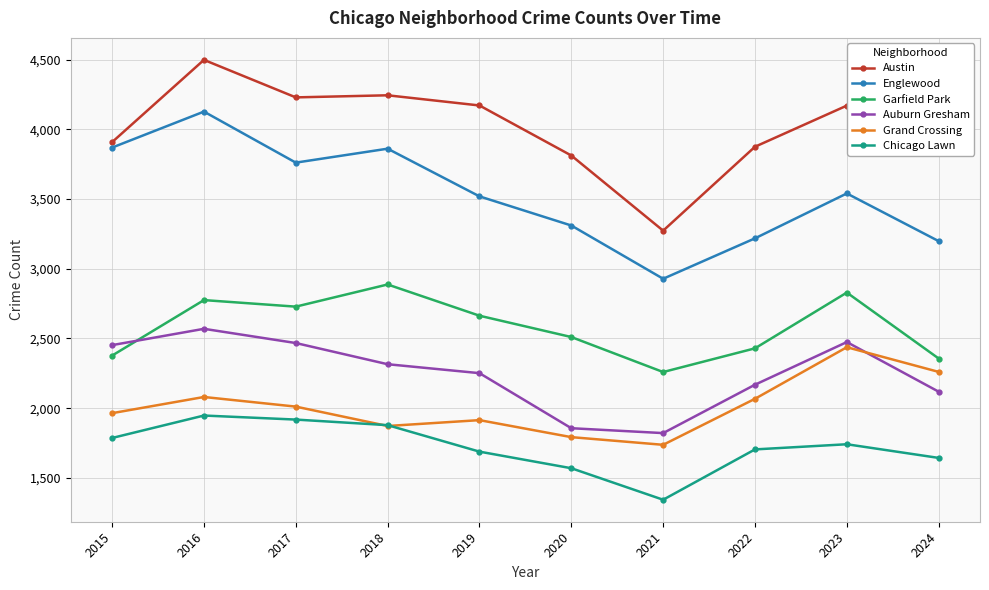

In Chicago Lawn, how many points are higher than both neighbors (excluding endpoints)?

2